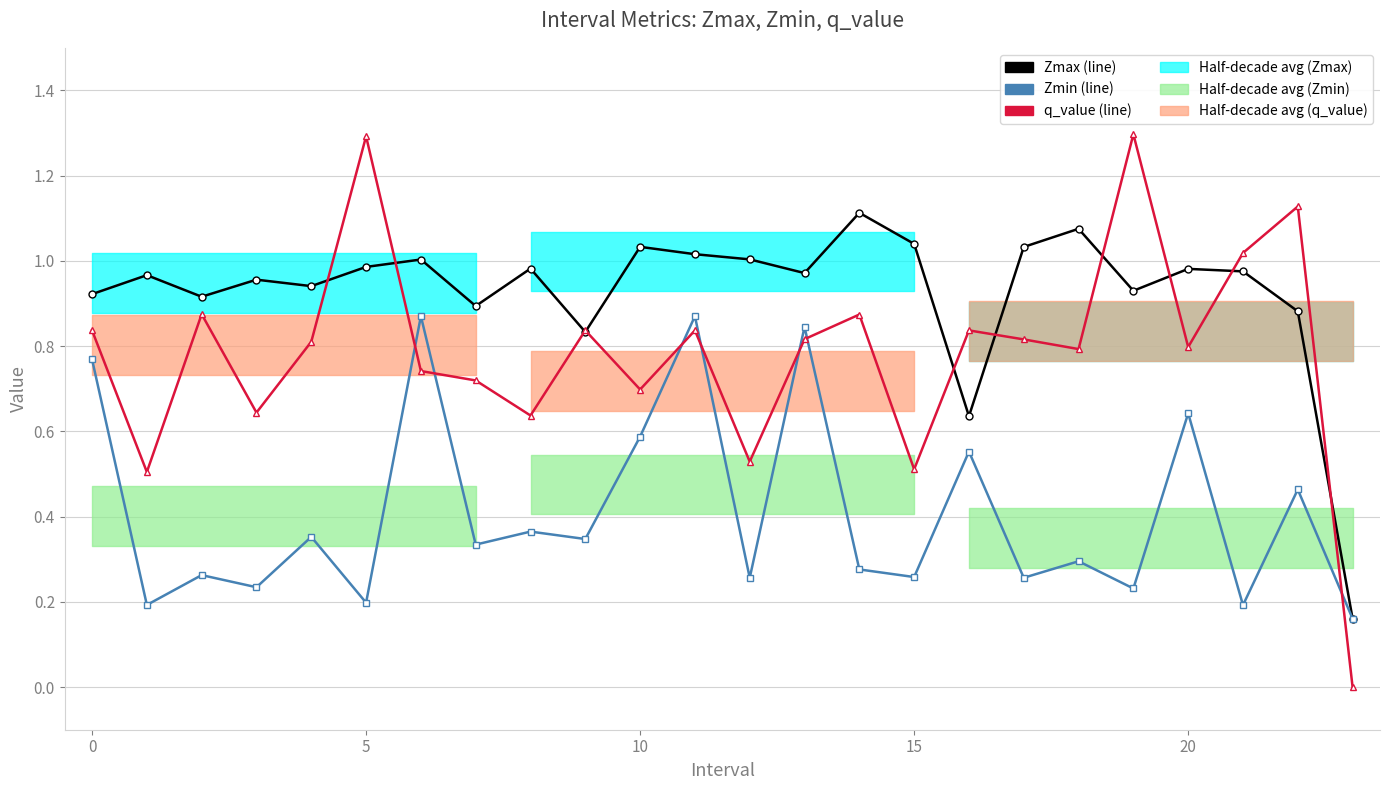

At which category does the chart reach its minimum across all series?

23